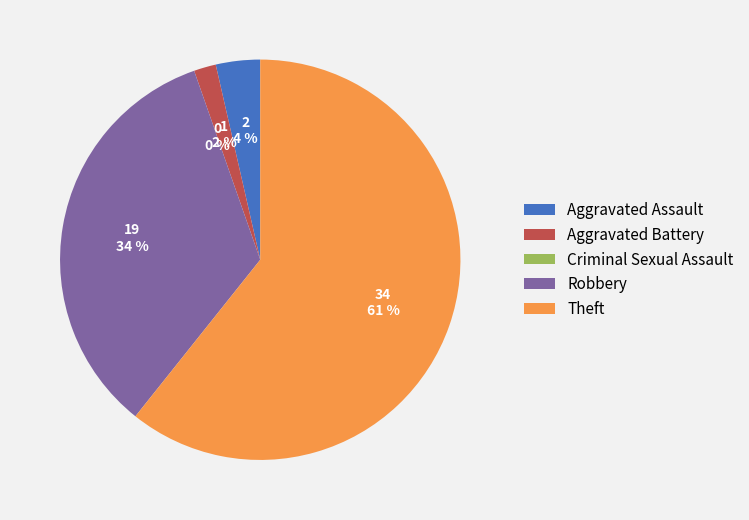

Rank the categories by value from lowest to highest.

Criminal Sexual Assault, Aggravated Battery, Aggravated Assault, Robbery, Theft